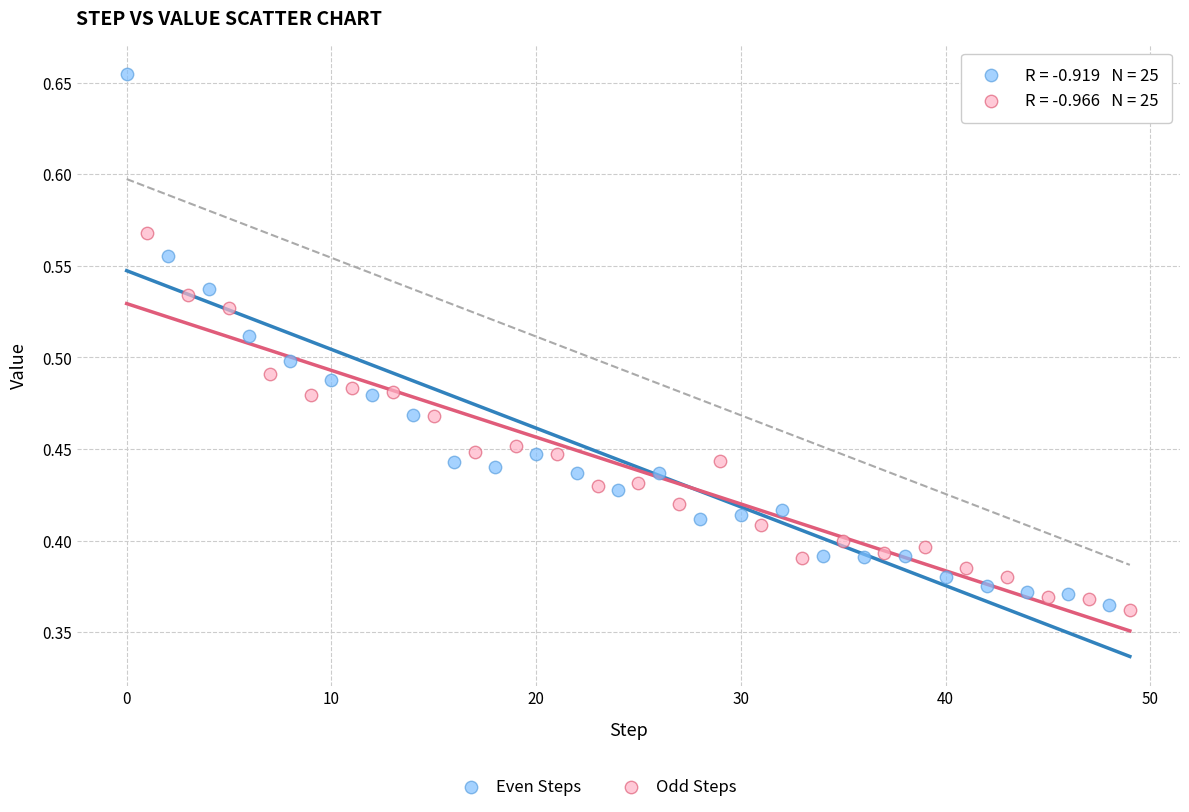

Which series has the widest spread of Y values?

Even Steps